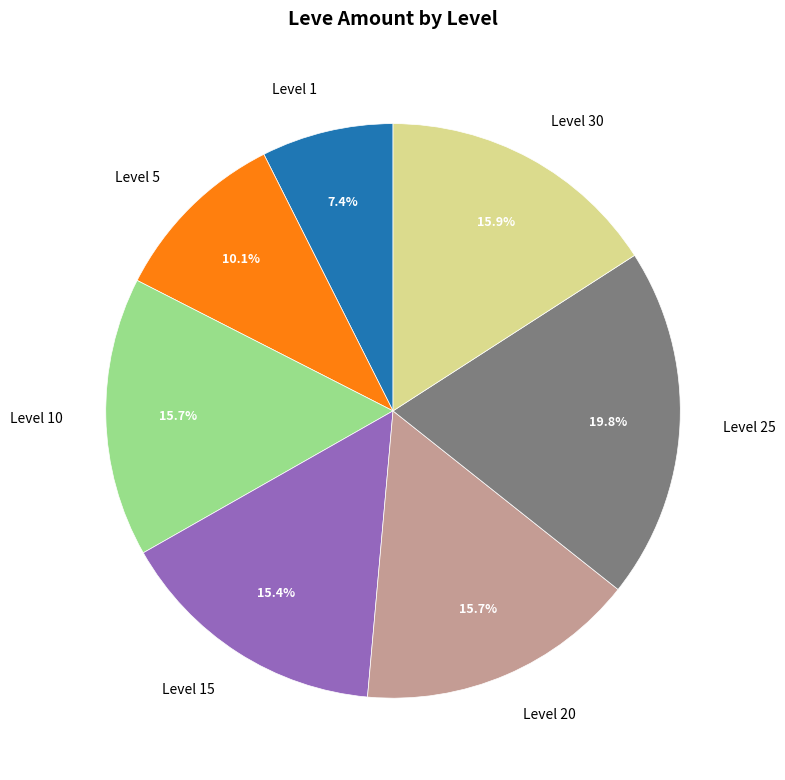

Is there any slice that represents more than half of the pie?

No